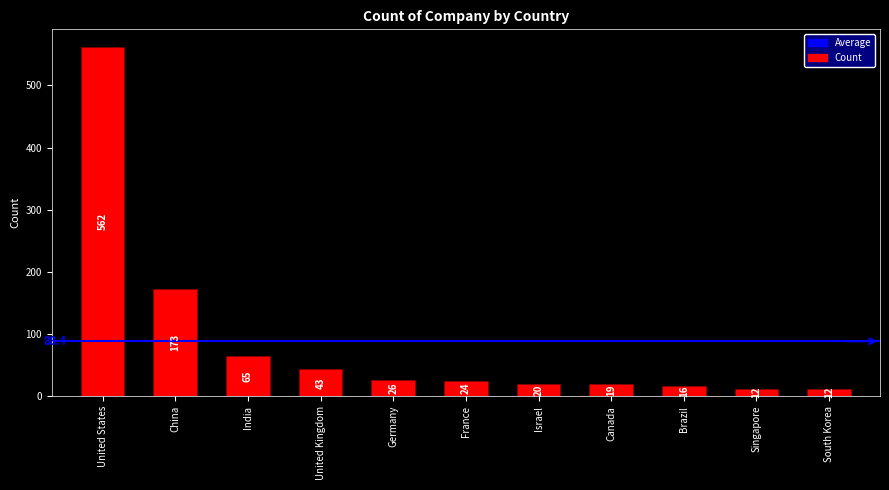

What is the change in value from Israel to Singapore?

-8